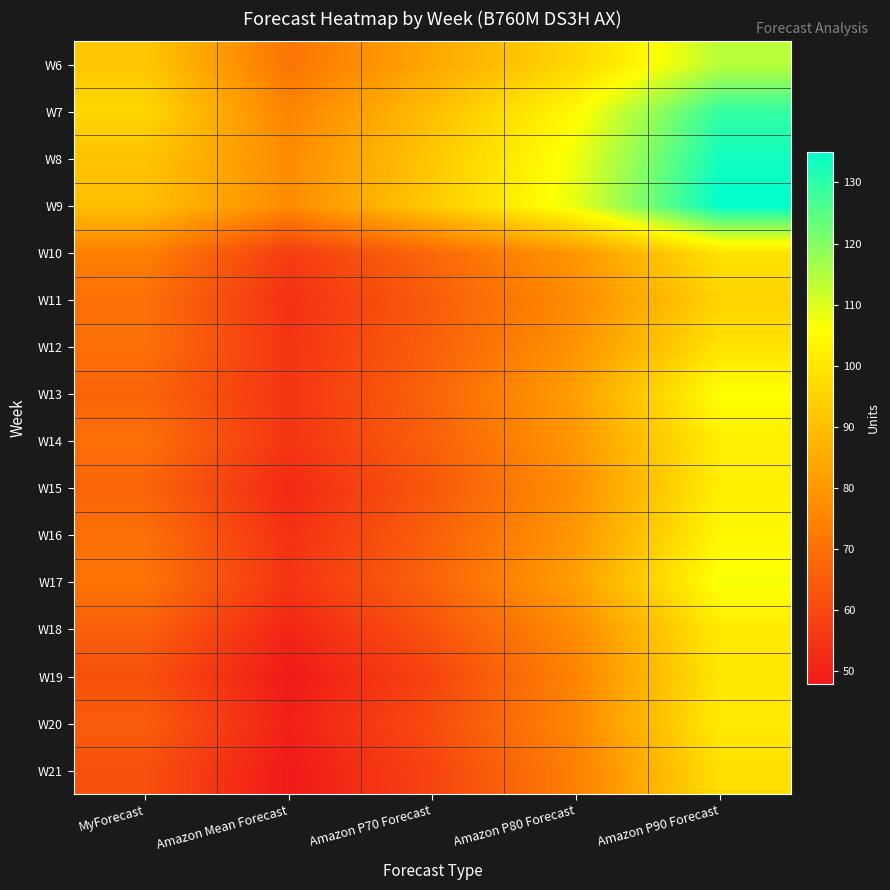

At which category does the chart reach its minimum across all series?

Amazon Mean Forecast